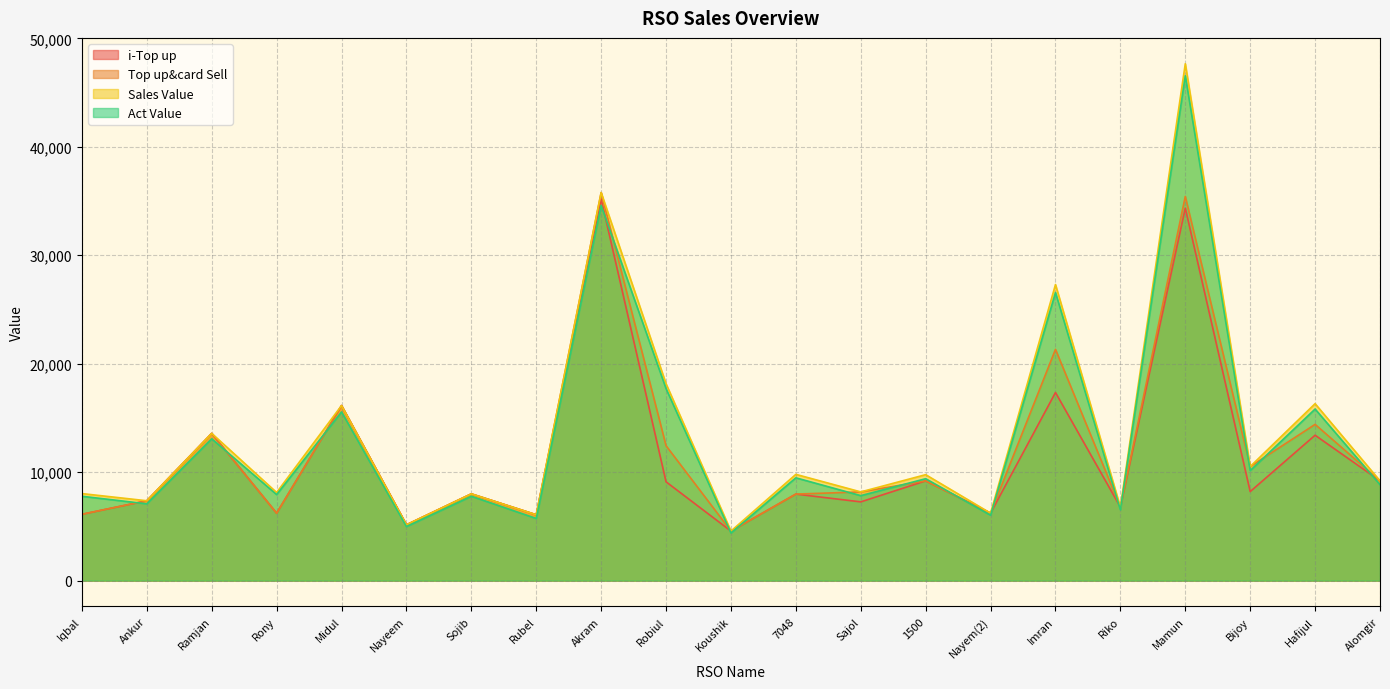

Is the value of Top up&card Sell at Akram greater than the value of Act Value at Nayem(2)?

Yes